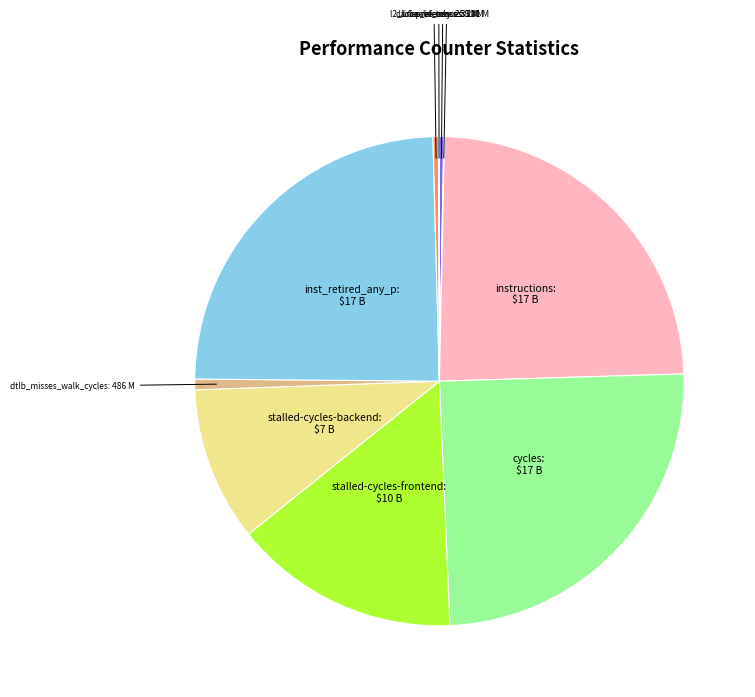

Is there a majority slice in this chart?

No